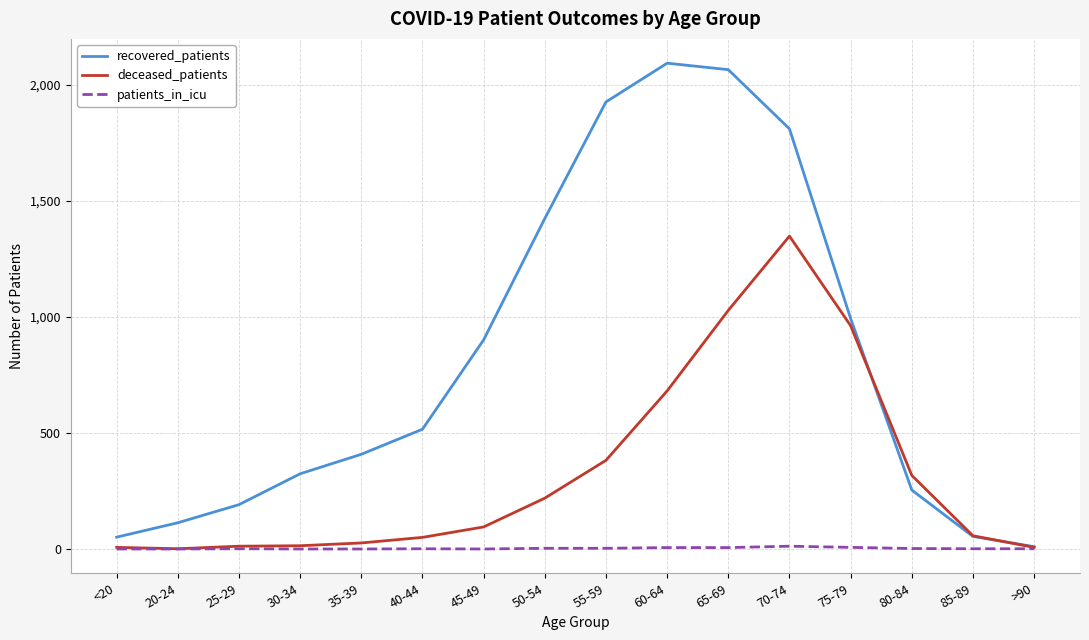

What is the difference between the second highest and minimum values in the recovered_patients series?

2055